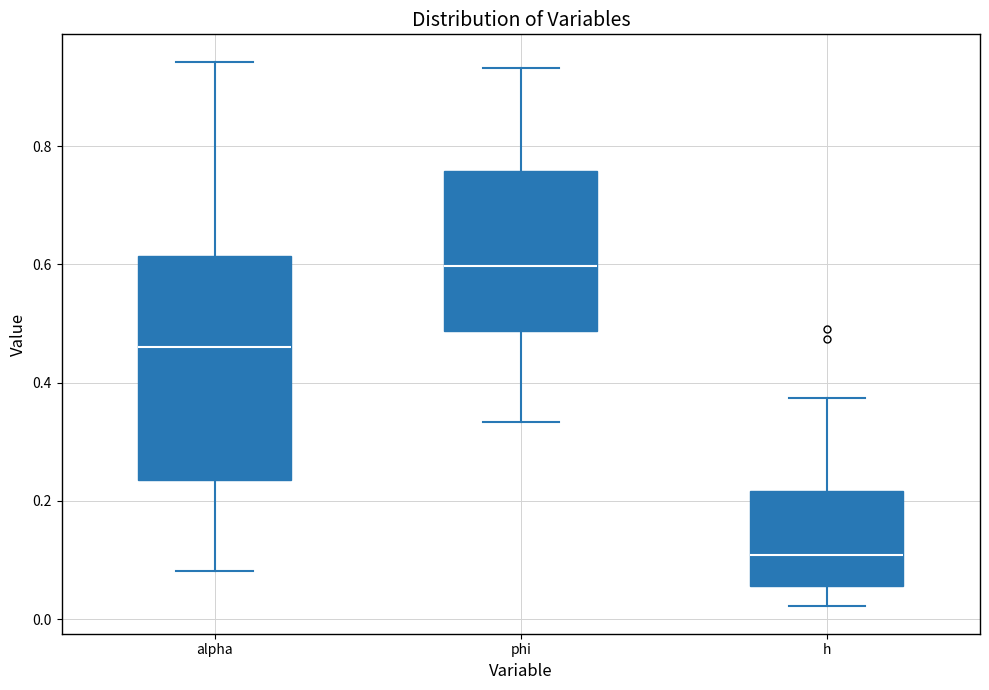

Where does the upper whisker of the box for h end on the y-axis? The values are not printed on the chart, so give them approximately, as read against the axis.

0.38